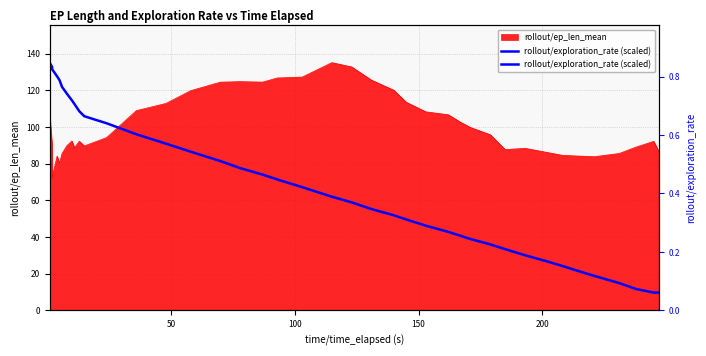

How many lines are shown in the chart?

1